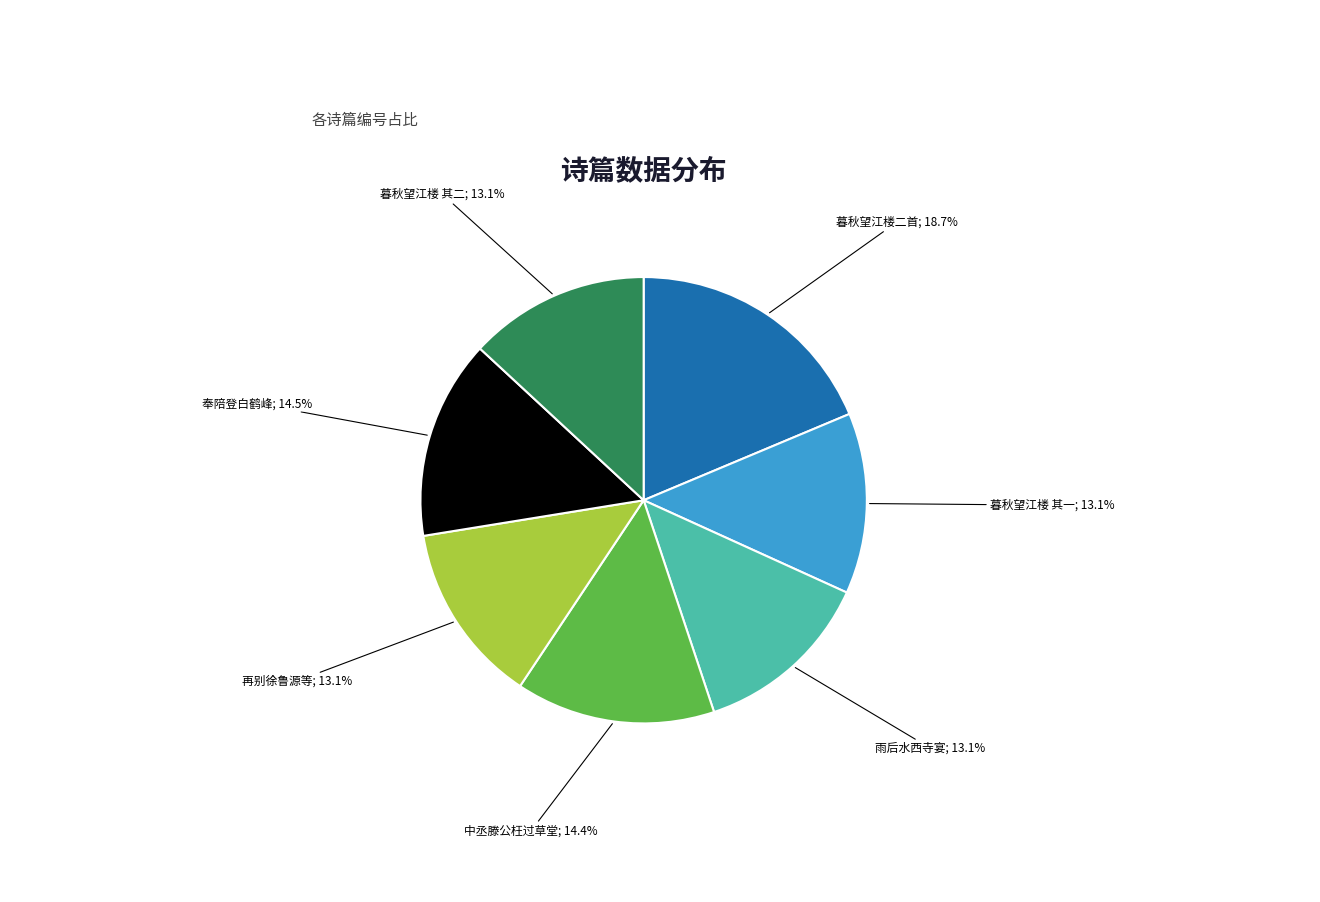

Does any single category account for the majority?

No